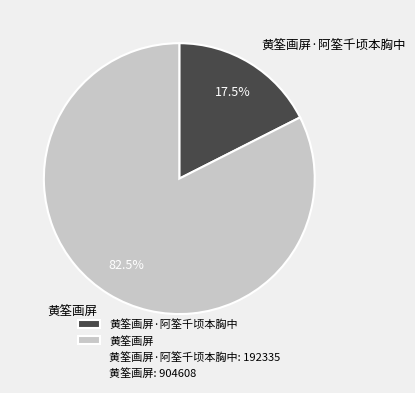

How many slices are in this pie chart?

2